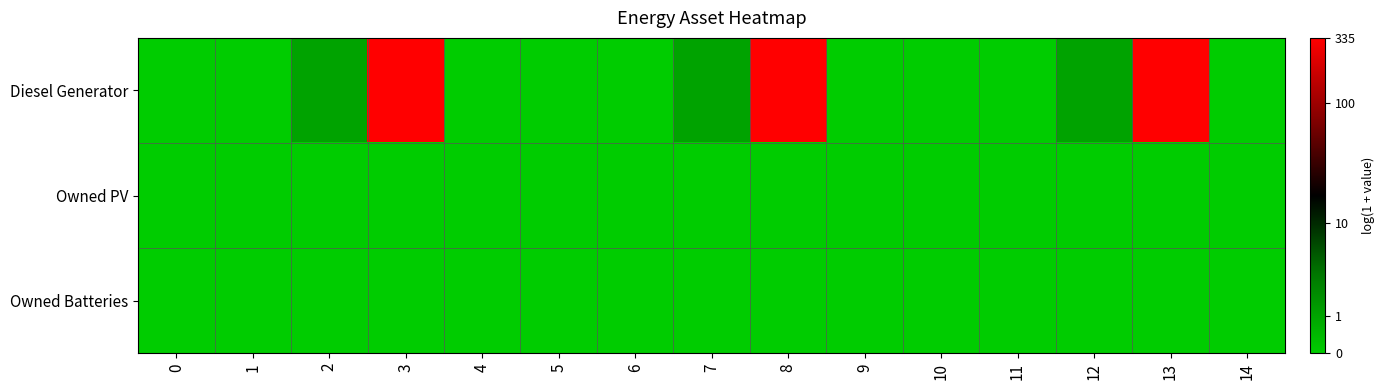

Reading left to right, what are all the values shown in this chart?

Diesel Generator: 0=0.0	1=0.0	2=0.7	3=5.8	4=0.0	5=0.0	6=0.0	7=0.7	8=5.8	9=0.0	10=0.0	11=0.0	12=0.7	13=5.8	14=0.0
Owned PV: 0=0.0	1=0.0	2=0.0	3=0.0	4=0.0	5=0.0	6=0.0	7=0.0	8=0.0	9=0.0	10=0.0	11=0.0	12=0.0	13=0.0	14=0.0
Owned Batteries: 0=0.0	1=0.0	2=0.0	3=0.0	4=0.0	5=0.0	6=0.0	7=0.0	8=0.0	9=0.0	10=0.0	11=0.0	12=0.0	13=0.0	14=0.0